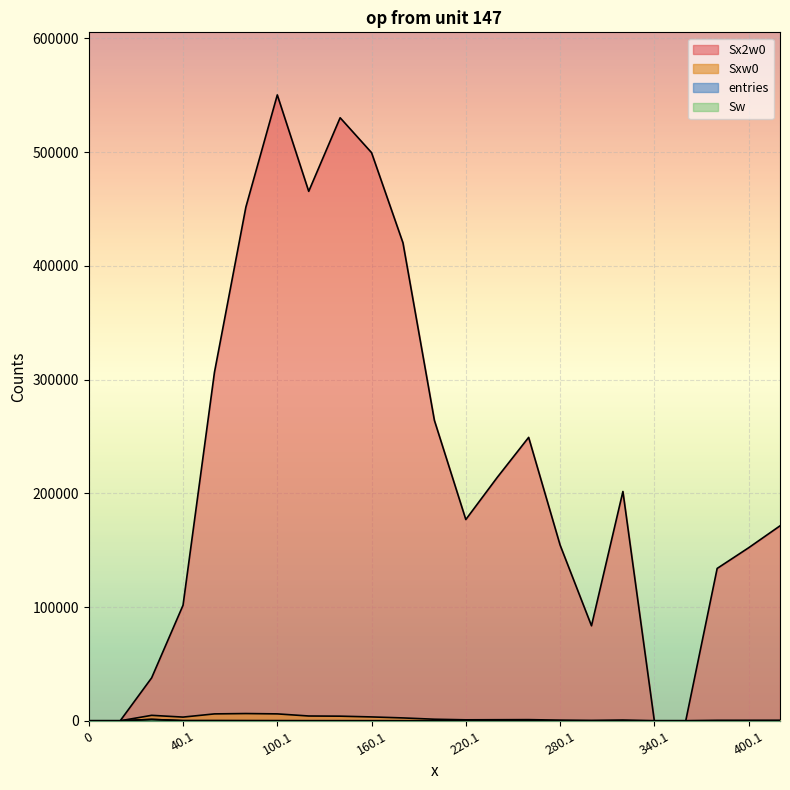

What is the label of the 14th point from the left?

240.1